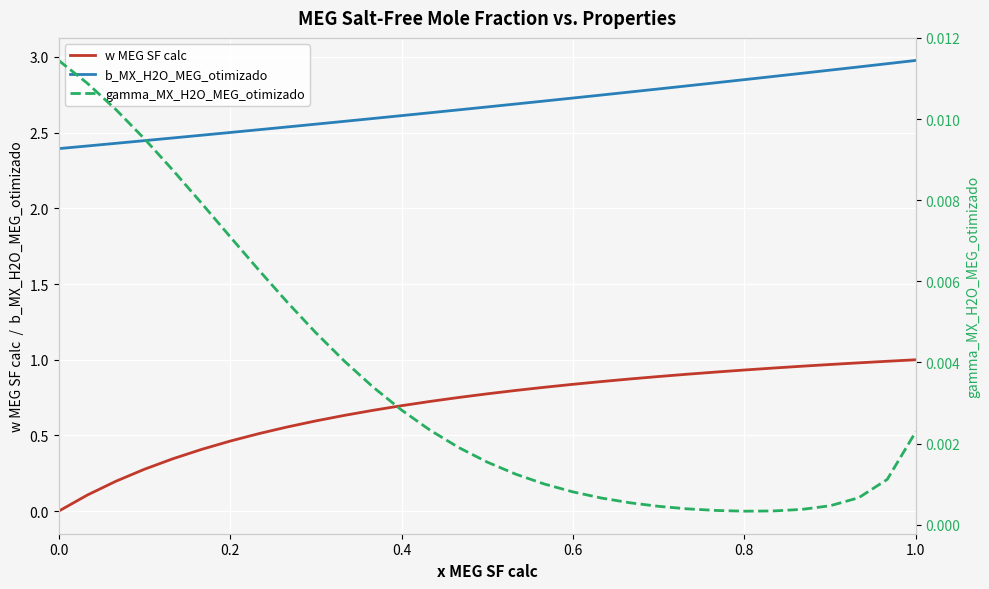

True or false: w MEG SF calc and b_MX_H2O_MEG_otimizado intersect in this chart.

False